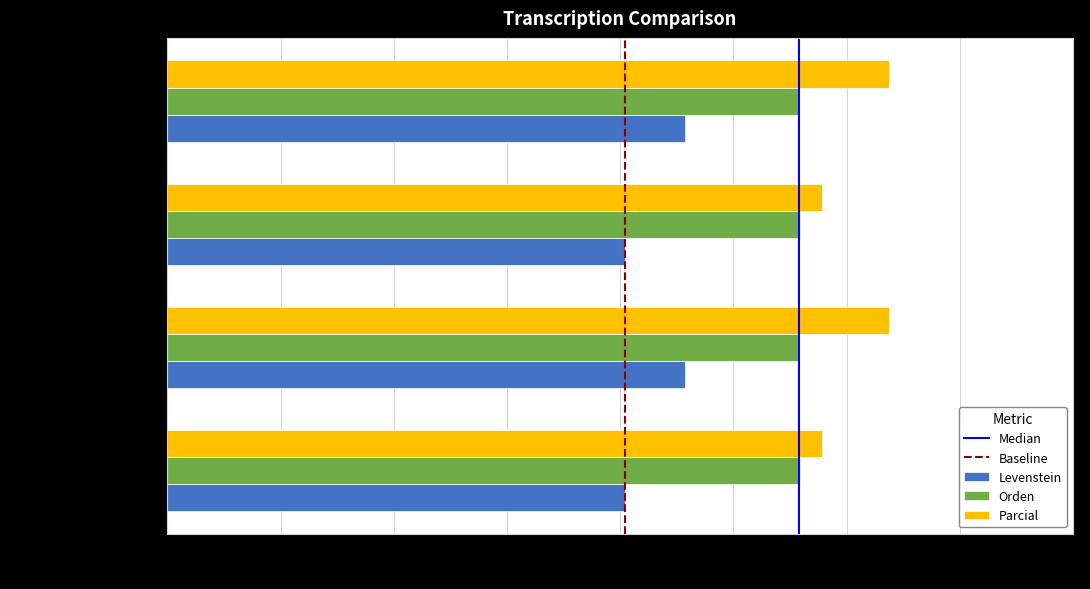

What is the difference between the highest and lowest values at Estandar_normalizada?

18.0